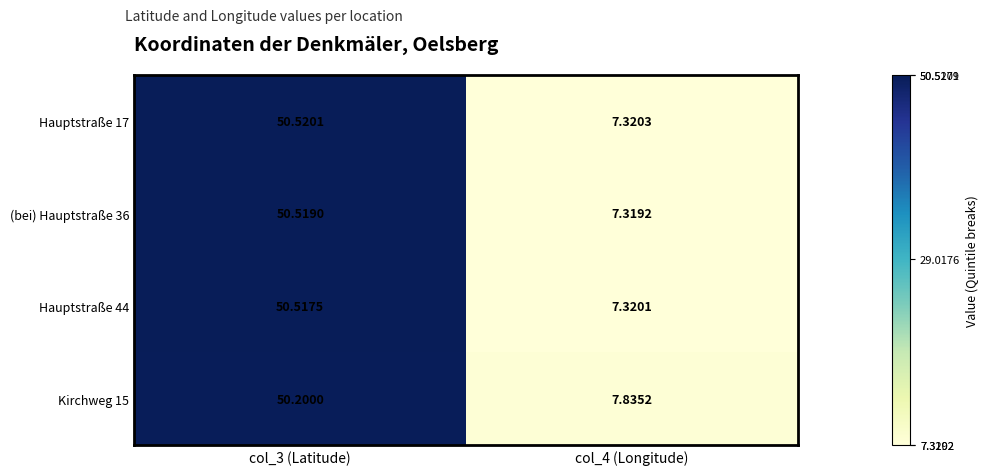

Is the value of (bei) Hauptstraße 36 at col_3 (Latitude) greater than the value of Kirchweg 15 at col_4 (Longitude)?

Yes